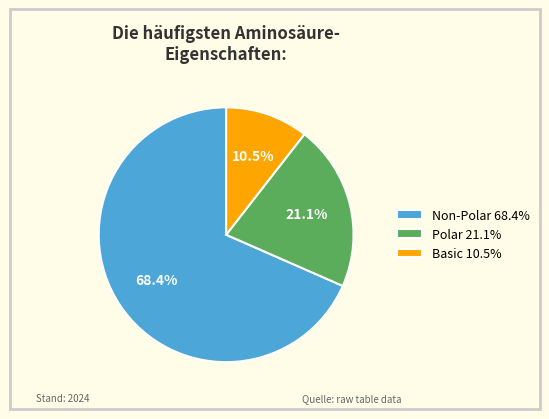

Combined, what portion of the pie is Non-Polar 68.4% and Polar 21.1%?

89.5%